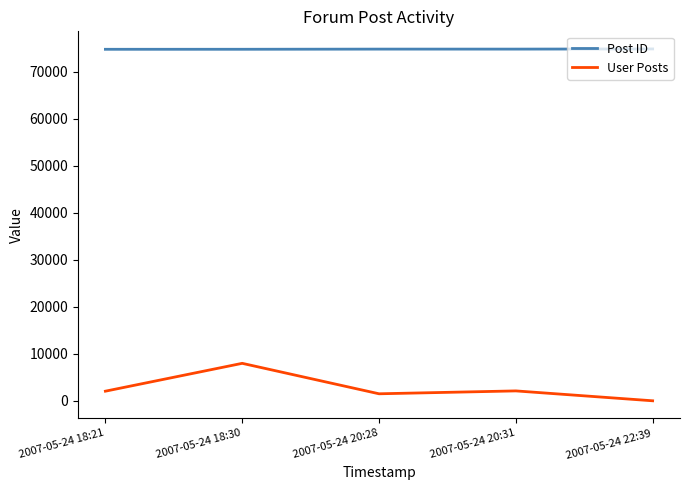

Which series has the widest spread of values?

User Posts